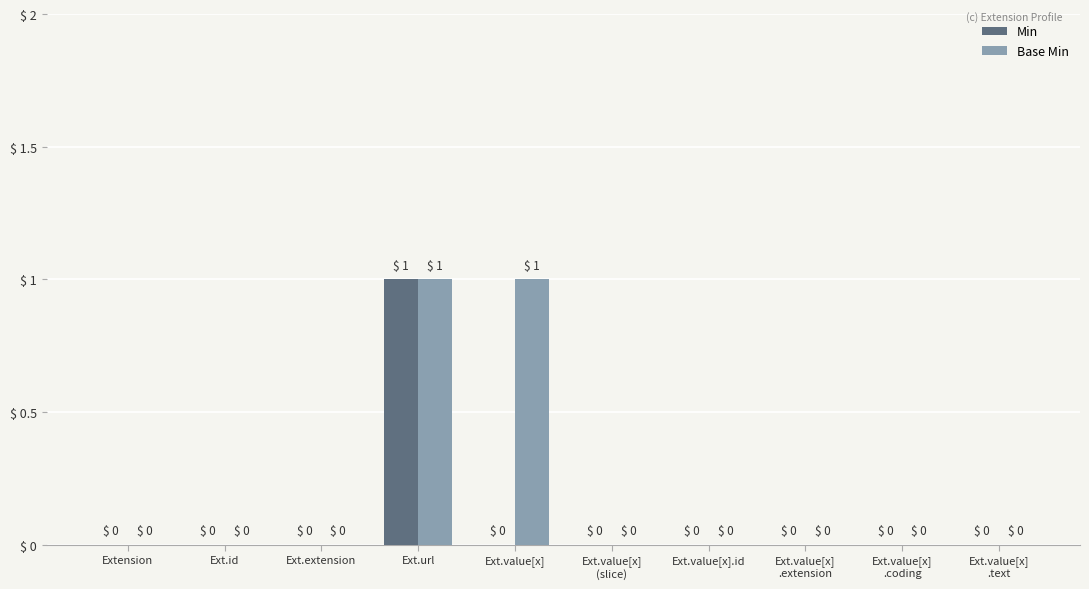

Which series changed the most between Ext.id and Ext.value[x]?

Base Min